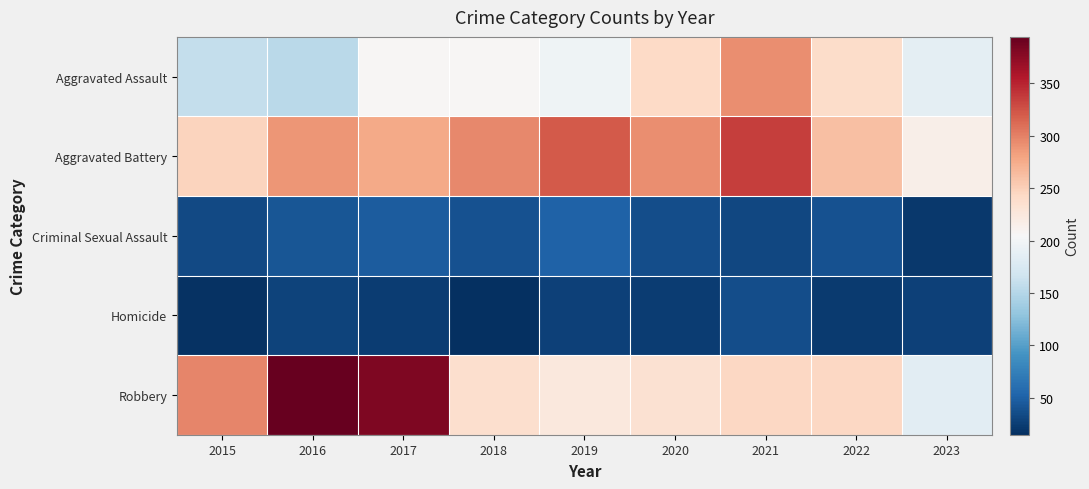

List the series in order of their peak value, lowest first.

Homicide, Criminal Sexual Assault, Aggravated Assault, Aggravated Battery, Robbery